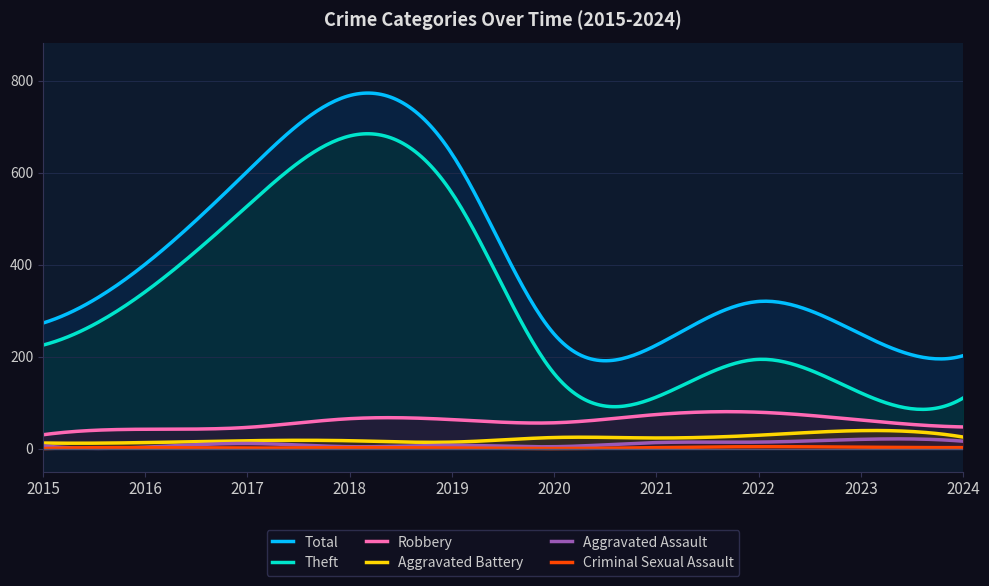

Reading left to right, list all the values displayed in this chart.

Total: 273	401	603	768	641	249	225	320	249	202
Theft: 225	341	528	680	556	163	112	194	121	110
Robbery: 30	42	46	65	63	56	74	79	62	47
Aggravated Battery: 12	13	17	17	14	24	23	29	39	25
Aggravated Assault: 6	3	11	4	7	4	13	14	20	16
Criminal Sexual Assault: 0	2	1	2	1	0	2	4	3	2